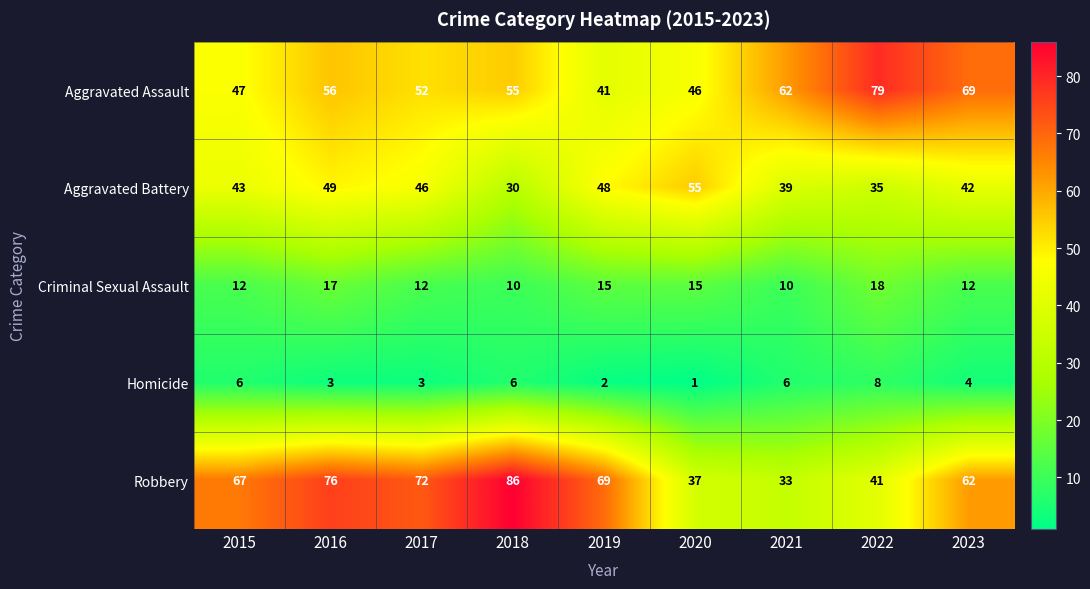

The value of Criminal Sexual Assault at 2022 is 12. True or false?

False